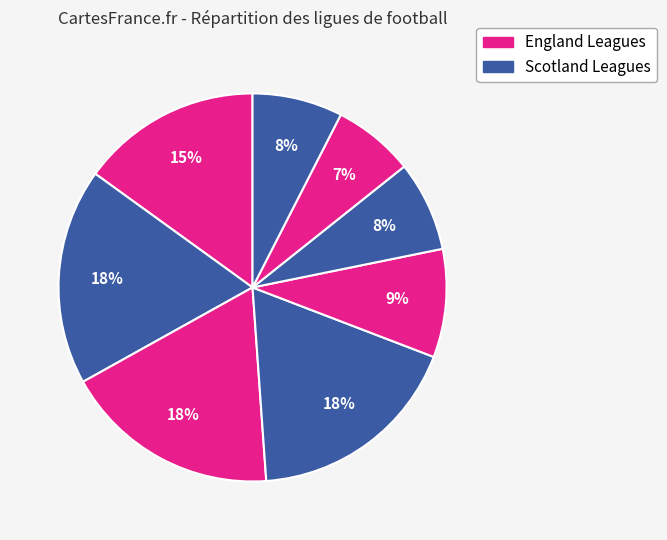

Is there any slice that represents more than half of the pie?

No